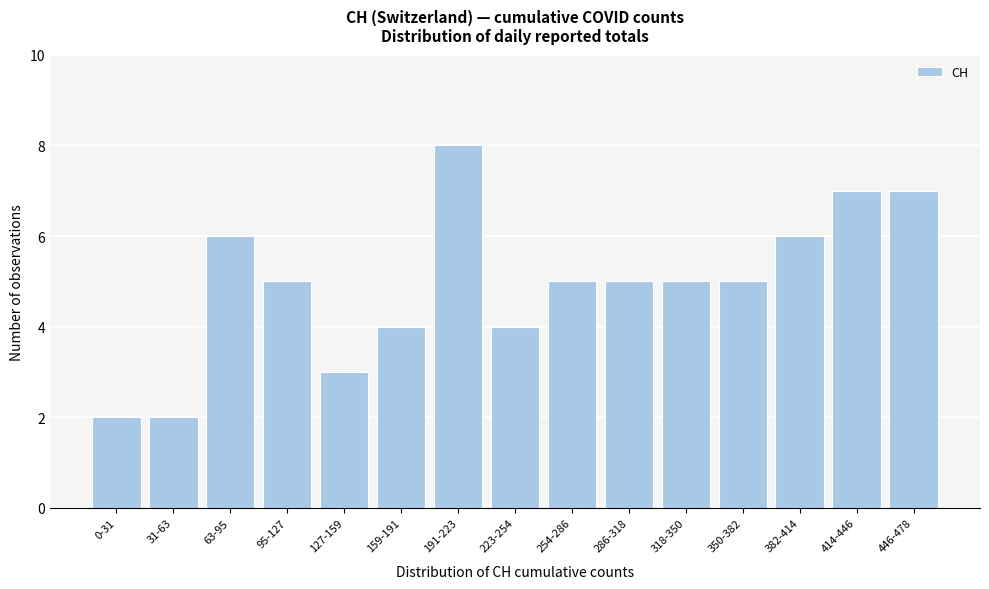

Reading left to right, transcribe all the data shown in this chart.

0-31=2	31-63=2	63-95=6	95-127=5	127-159=3	159-191=4	191-223=8	223-254=4	254-286=5	286-318=5	318-350=5	350-382=5	382-414=6	414-446=7	446-478=7